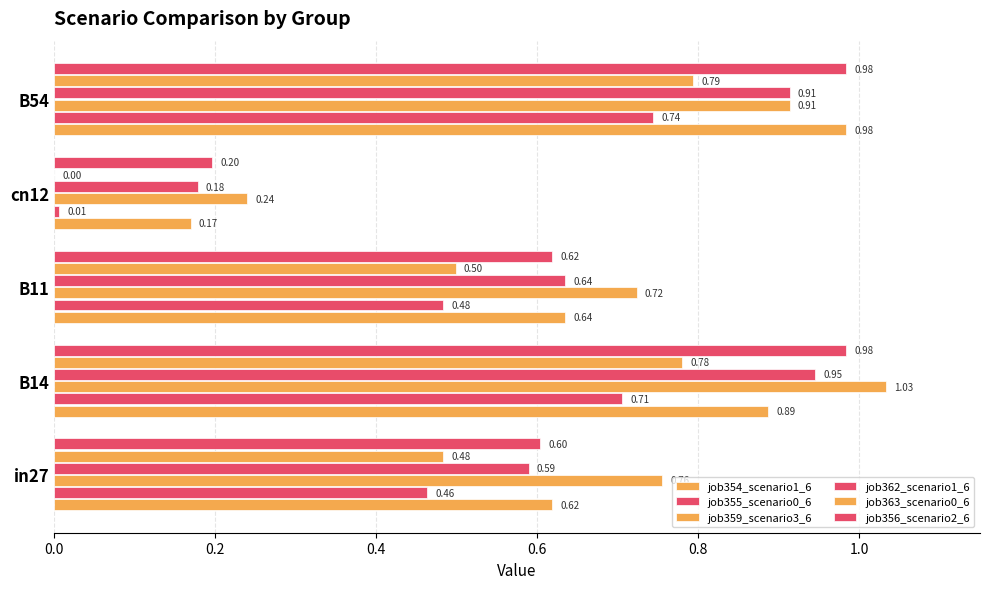

What is the value of the job362_scenario1_6 bar at the 2nd from the left?

0.9